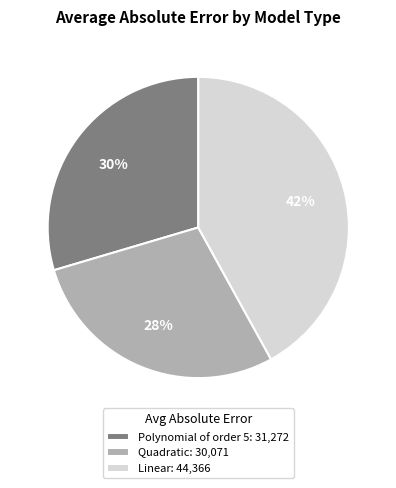

Between Quadratic: 30,071 and Linear: 44,366, which is larger?

Linear: 44,366